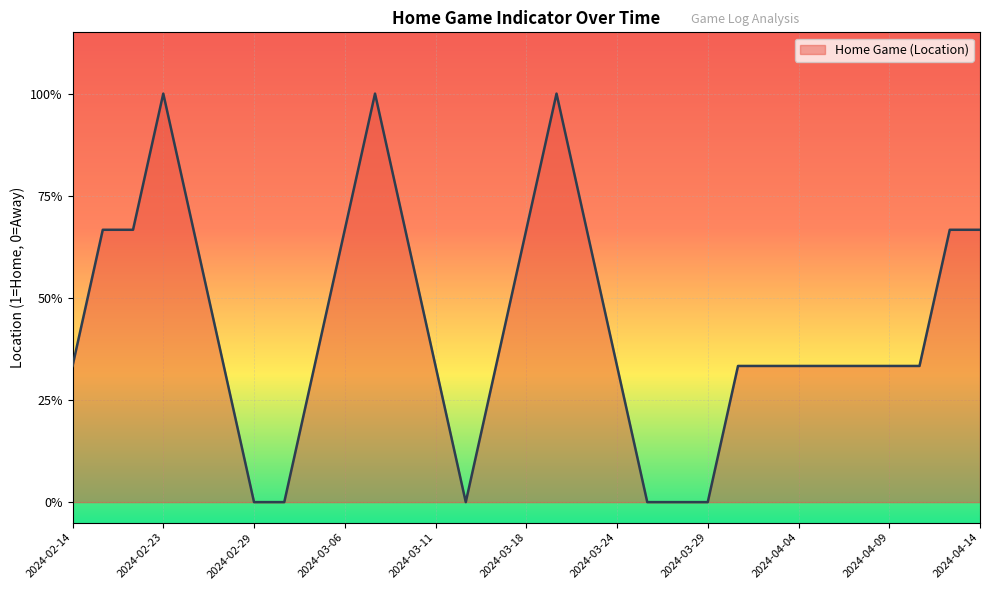

List the labels in order of value, smallest first.

2024-02-15, 2024-02-27, 2024-02-29, 2024-03-01, 2024-03-03, 2024-03-11, 2024-03-13, 2024-03-16, 2024-03-24, 2024-03-26, 2024-03-27, 2024-03-29, 2024-03-31, 2024-04-04, 2024-04-05, 2024-04-09, 2024-04-11, 2024-02-14, 2024-02-22, 2024-02-23, 2024-02-25, 2024-03-06, 2024-03-07, 2024-03-09, 2024-03-18, 2024-03-20, 2024-03-22, 2024-04-02, 2024-04-07, 2024-04-12, 2024-04-14